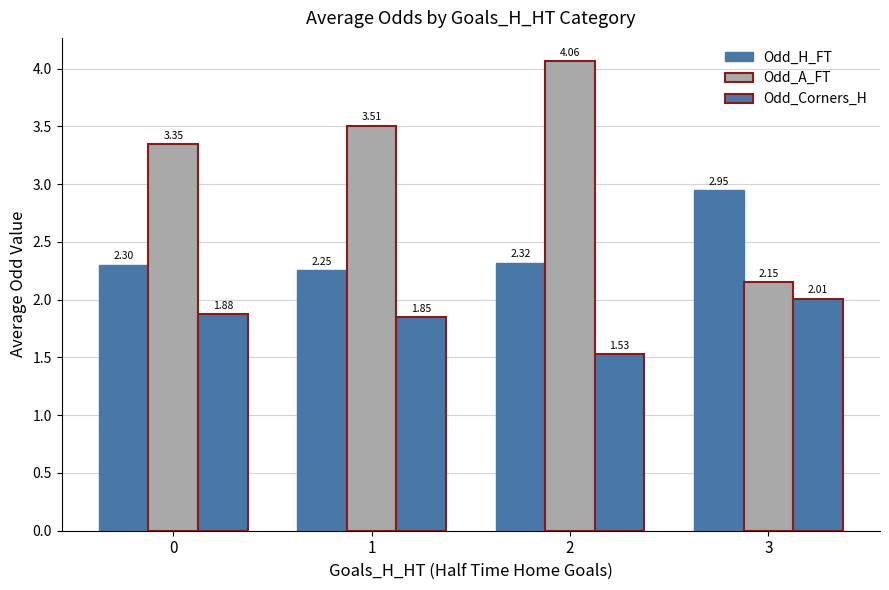

Between 1 and 2, which series saw the biggest shift?

Odd_A_FT